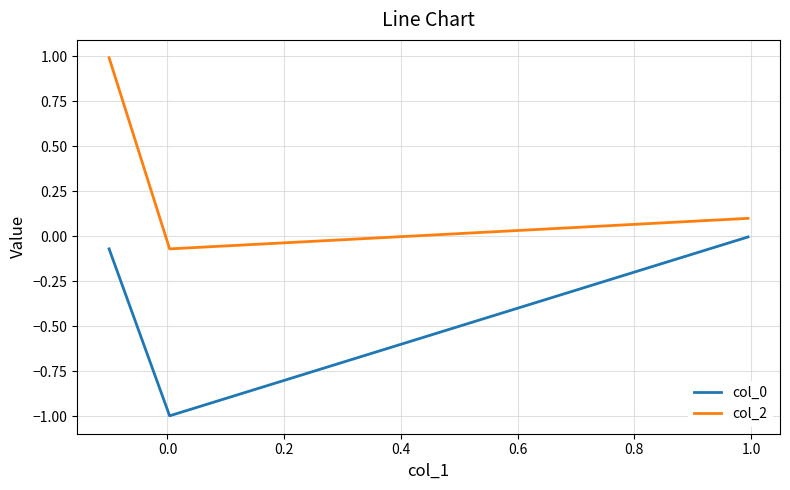

At 0.2, list the series in order from smallest to largest.

col_0, col_2